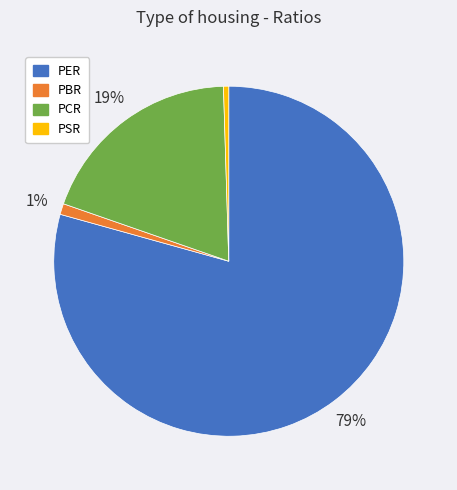

Which has a higher value, PBR or PSR?

PBR